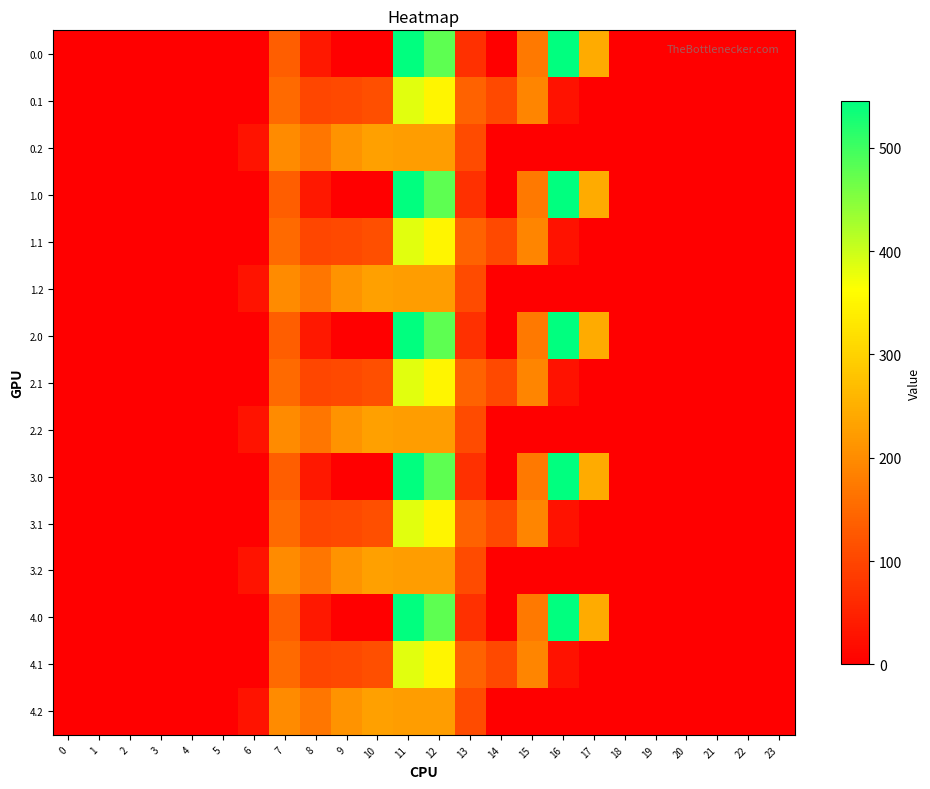

Reading left to right, what are all the values shown in this chart?

0.0: 0=0.0	1=0.0	2=0.0	3=0.0	4=0.0	5=0.0	6=0.0	7=134.3	8=35.0	9=0.0	10=0.0	11=544.3	12=477.2	13=70.2	14=0.3	15=172.8	16=545.4	17=243.5	18=0.0	19=0.0	20=0.0	21=0.0	22=0.0	23=0.0
0.1: 0=0.0	1=0.0	2=0.0	3=0.0	4=0.0	5=0.0	6=0.0	7=153.2	8=102.3	9=104.8	10=114.0	11=384.7	12=350.8	13=141.2	14=105.5	15=190.4	16=26.8	17=0.0	18=0.0	19=0.0	20=0.0	21=0.0	22=0.0	23=0.0
0.2: 0=0.0	1=0.0	2=0.0	3=0.0	4=0.0	5=0.0	6=29.3	7=199.0	8=169.5	9=209.6	10=228.0	11=225.2	12=224.3	13=107.8	14=0.0	15=0.0	16=0.0	17=0.0	18=0.0	19=0.0	20=0.0	21=0.0	22=0.0	23=0.0
1.0: 0=0.0	1=0.0	2=0.0	3=0.0	4=0.0	5=0.0	6=0.0	7=134.3	8=35.0	9=0.0	10=0.0	11=544.3	12=477.2	13=70.2	14=0.3	15=172.8	16=545.4	17=243.5	18=0.0	19=0.0	20=0.0	21=0.0	22=0.0	23=0.0
1.1: 0=0.0	1=0.0	2=0.0	3=0.0	4=0.0	5=0.0	6=0.0	7=153.2	8=102.3	9=104.8	10=114.0	11=384.7	12=350.8	13=141.2	14=105.5	15=190.4	16=26.8	17=0.0	18=0.0	19=0.0	20=0.0	21=0.0	22=0.0	23=0.0
1.2: 0=0.0	1=0.0	2=0.0	3=0.0	4=0.0	5=0.0	6=29.3	7=199.0	8=169.5	9=209.6	10=228.0	11=225.2	12=224.3	13=107.8	14=0.0	15=0.0	16=0.0	17=0.0	18=0.0	19=0.0	20=0.0	21=0.0	22=0.0	23=0.0
2.0: 0=0.0	1=0.0	2=0.0	3=0.0	4=0.0	5=0.0	6=0.0	7=134.3	8=35.0	9=0.0	10=0.0	11=544.3	12=477.2	13=70.2	14=0.3	15=172.8	16=545.4	17=243.5	18=0.0	19=0.0	20=0.0	21=0.0	22=0.0	23=0.0
2.1: 0=0.0	1=0.0	2=0.0	3=0.0	4=0.0	5=0.0	6=0.0	7=153.2	8=102.3	9=104.8	10=114.0	11=384.7	12=350.8	13=141.2	14=105.5	15=190.4	16=26.8	17=0.0	18=0.0	19=0.0	20=0.0	21=0.0	22=0.0	23=0.0
2.2: 0=0.0	1=0.0	2=0.0	3=0.0	4=0.0	5=0.0	6=29.3	7=199.0	8=169.5	9=209.6	10=228.0	11=225.2	12=224.3	13=107.8	14=0.0	15=0.0	16=0.0	17=0.0	18=0.0	19=0.0	20=0.0	21=0.0	22=0.0	23=0.0
3.0: 0=0.0	1=0.0	2=0.0	3=0.0	4=0.0	5=0.0	6=0.0	7=134.3	8=35.0	9=0.0	10=0.0	11=544.3	12=477.2	13=70.2	14=0.3	15=172.8	16=545.4	17=243.5	18=0.0	19=0.0	20=0.0	21=0.0	22=0.0	23=0.0
3.1: 0=0.0	1=0.0	2=0.0	3=0.0	4=0.0	5=0.0	6=0.0	7=153.2	8=102.3	9=104.8	10=114.0	11=384.7	12=350.8	13=141.2	14=105.5	15=190.4	16=26.8	17=0.0	18=0.0	19=0.0	20=0.0	21=0.0	22=0.0	23=0.0
3.2: 0=0.0	1=0.0	2=0.0	3=0.0	4=0.0	5=0.0	6=29.3	7=199.0	8=169.5	9=209.6	10=228.0	11=225.2	12=224.3	13=107.8	14=0.0	15=0.0	16=0.0	17=0.0	18=0.0	19=0.0	20=0.0	21=0.0	22=0.0	23=0.0
4.0: 0=0.0	1=0.0	2=0.0	3=0.0	4=0.0	5=0.0	6=0.0	7=134.3	8=35.0	9=0.0	10=0.0	11=544.3	12=477.2	13=70.2	14=0.3	15=172.8	16=545.4	17=243.5	18=0.0	19=0.0	20=0.0	21=0.0	22=0.0	23=0.0
4.1: 0=0.0	1=0.0	2=0.0	3=0.0	4=0.0	5=0.0	6=0.0	7=153.2	8=102.3	9=104.8	10=114.0	11=384.7	12=350.8	13=141.2	14=105.5	15=190.4	16=26.8	17=0.0	18=0.0	19=0.0	20=0.0	21=0.0	22=0.0	23=0.0
4.2: 0=0.0	1=0.0	2=0.0	3=0.0	4=0.0	5=0.0	6=29.3	7=199.0	8=169.5	9=209.6	10=228.0	11=225.2	12=224.3	13=107.8	14=0.0	15=0.0	16=0.0	17=0.0	18=0.0	19=0.0	20=0.0	21=0.0	22=0.0	23=0.0